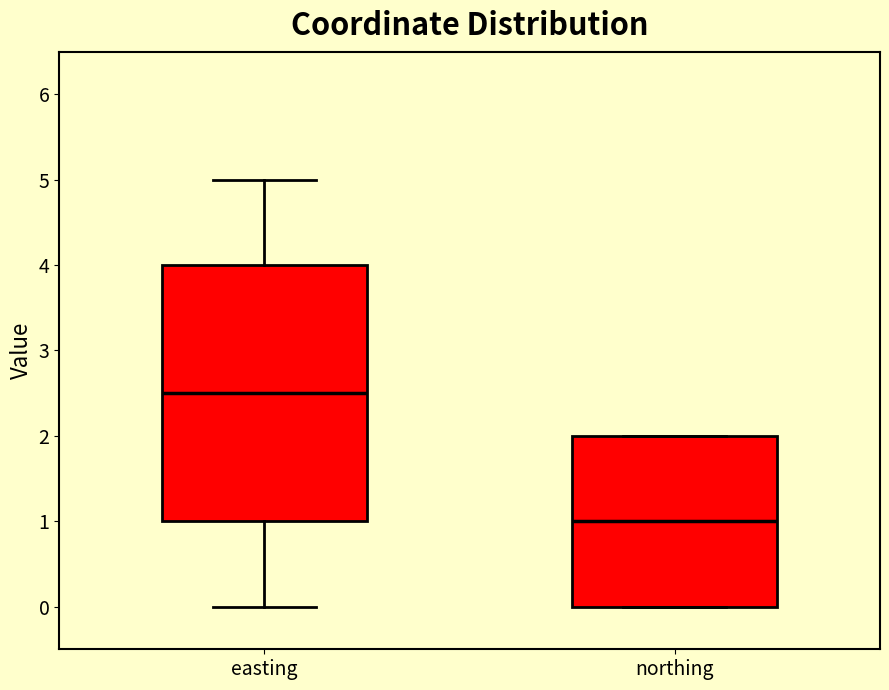

Which box is the tallest, from its lower edge to its upper edge?

easting